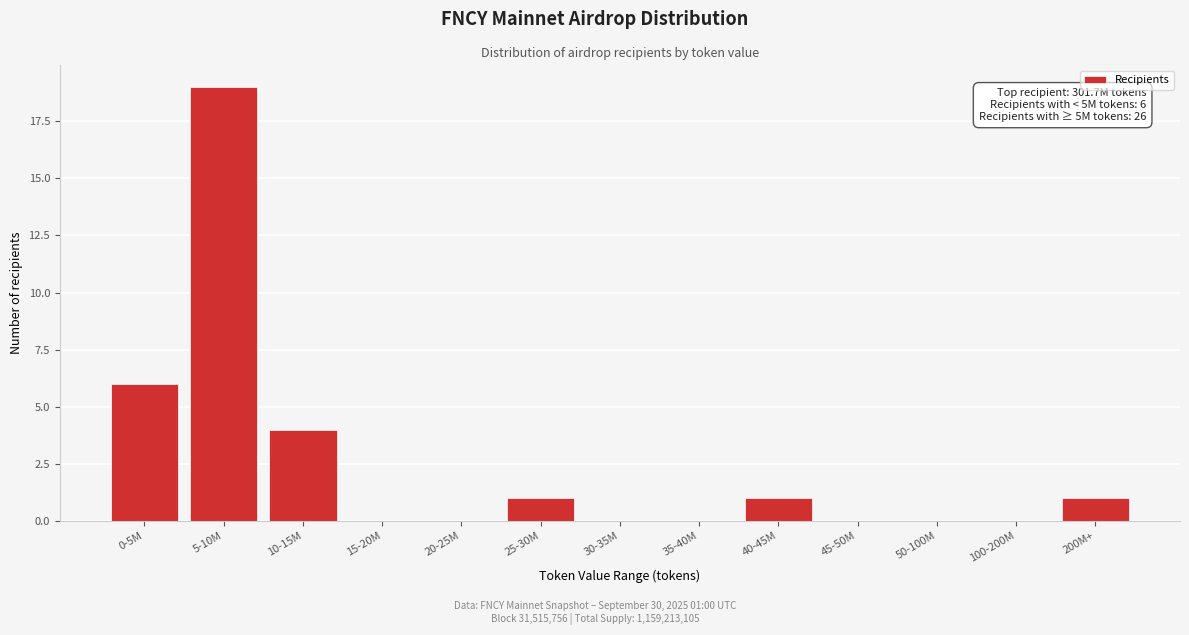

Reading left to right, list all the values displayed in this chart.

0-5M=6	5-10M=19	10-15M=4	15-20M=0	20-25M=0	25-30M=1	30-35M=0	35-40M=0	40-45M=1	45-50M=0	50-100M=0	100-200M=0	200M+=1